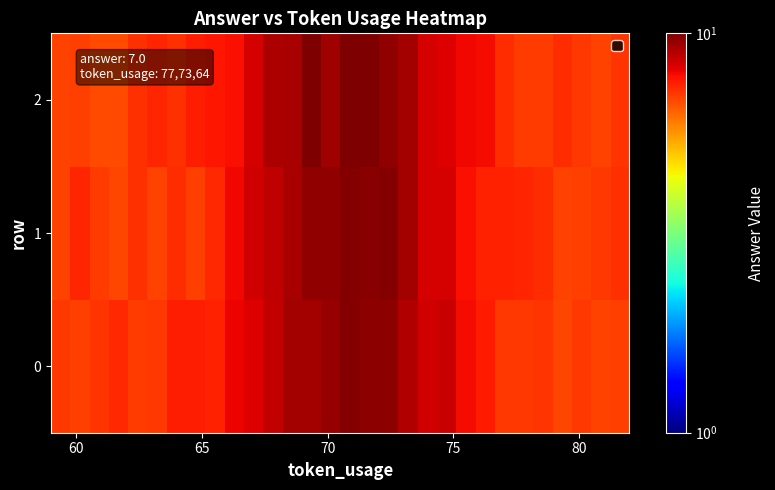

Count the number of categories in the chart.

30